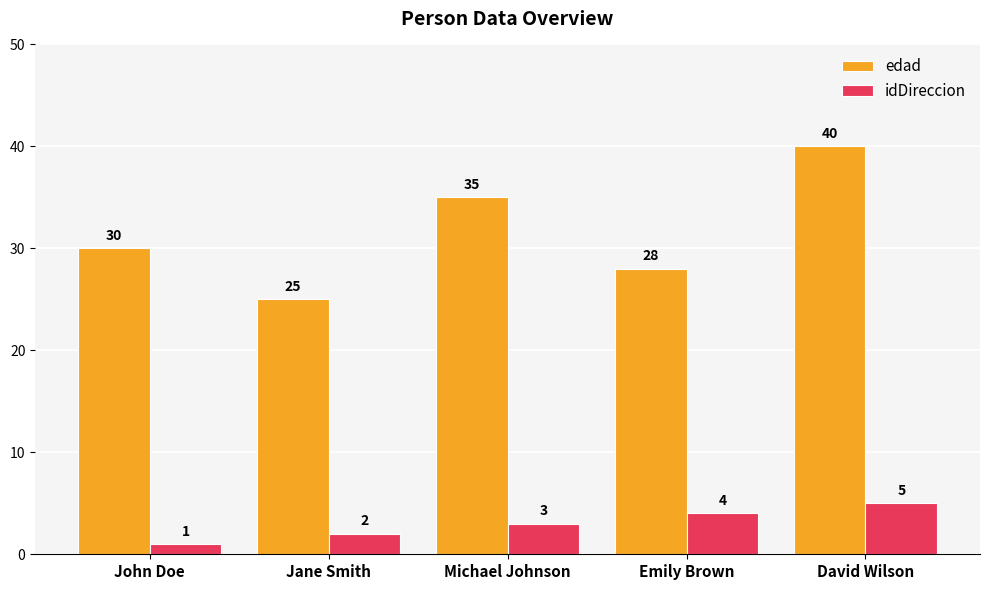

How many bars are there in total?

10